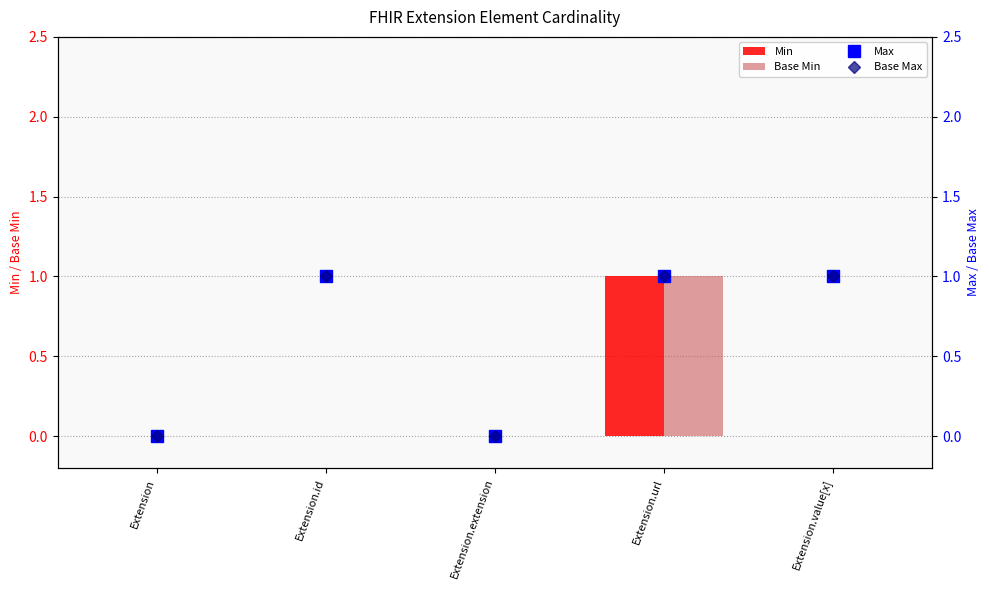

What position from the right is Extension.extension?

3